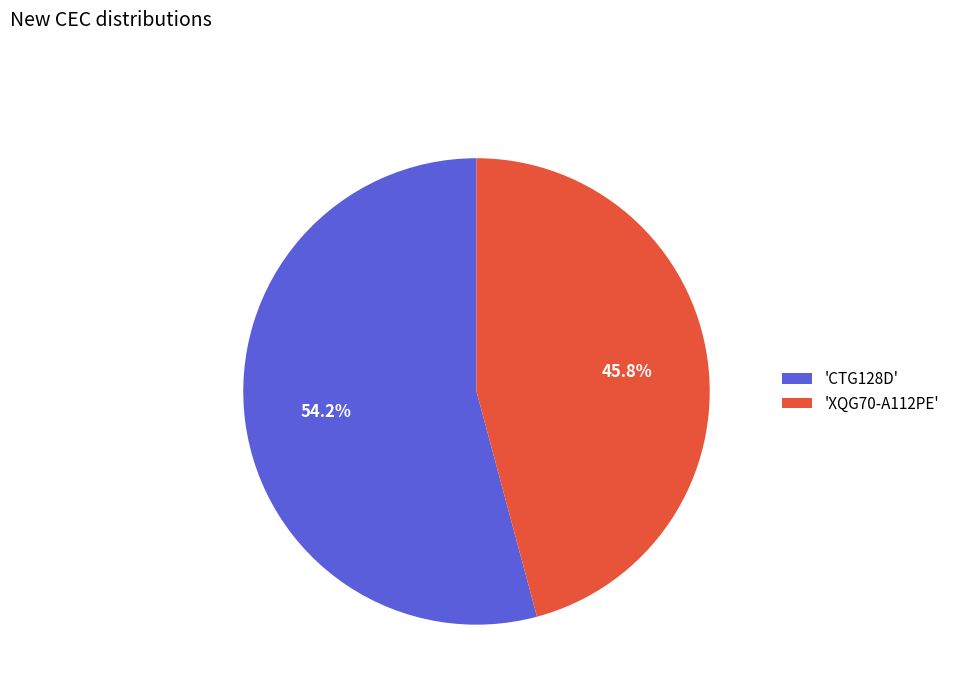

Which category has the biggest portion of the pie?

'CTG128D'